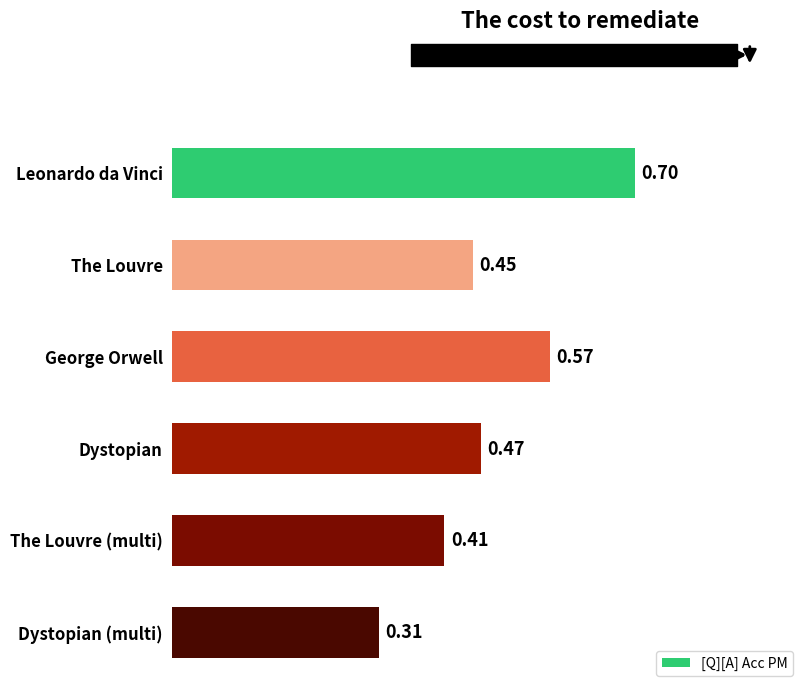

How many series are shown in this chart?

1